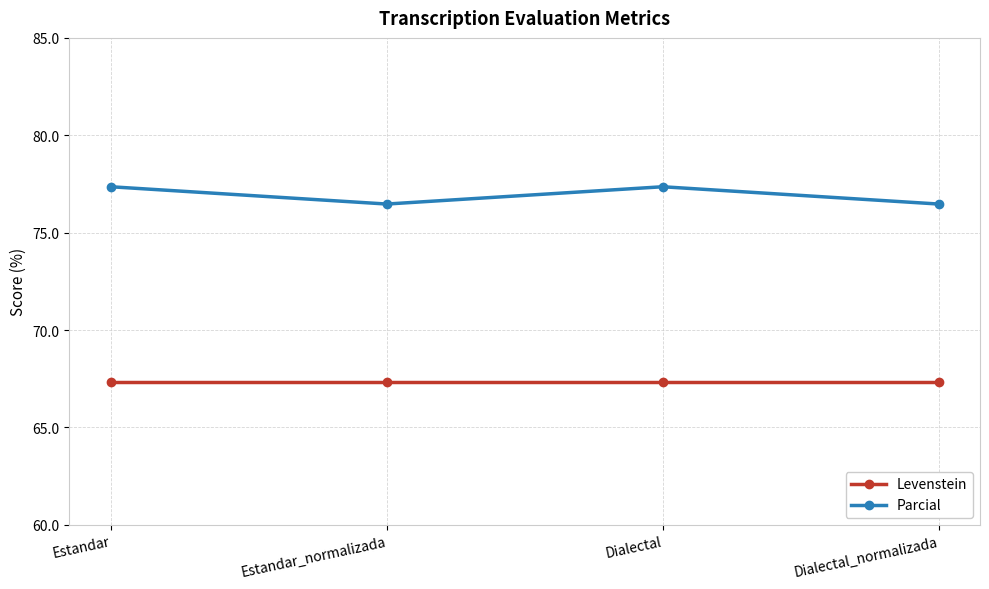

In Parcial, how many points are higher than both neighbors (excluding endpoints)?

1